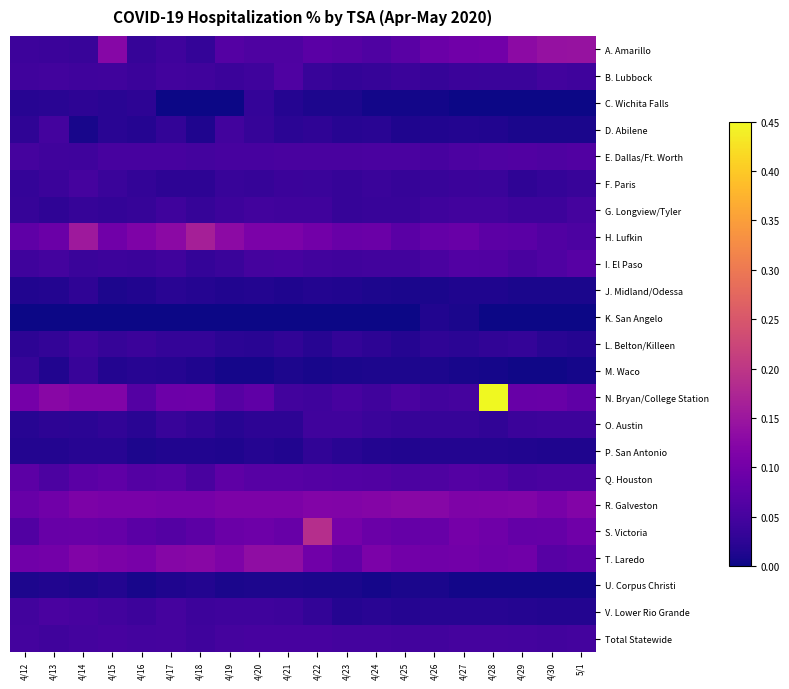

Reading left to right, what are all the values shown in this chart?

A. Amarillo: 4/12=0.0	4/13=0.0	4/14=0.0	4/15=0.1	4/16=0.0	4/17=0.0	4/18=0.0	4/19=0.1	4/20=0.1	4/21=0.1	4/22=0.1	4/23=0.1	4/24=0.1	4/25=0.1	4/26=0.1	4/27=0.1	4/28=0.1	4/29=0.1	4/30=0.1	5/1=0.1
B. Lubbock: 4/12=0.0	4/13=0.0	4/14=0.0	4/15=0.0	4/16=0.0	4/17=0.0	4/18=0.0	4/19=0.0	4/20=0.0	4/21=0.1	4/22=0.0	4/23=0.0	4/24=0.0	4/25=0.0	4/26=0.0	4/27=0.0	4/28=0.0	4/29=0.0	4/30=0.0	5/1=0.0
C. Wichita Falls: 4/12=0.0	4/13=0.0	4/14=0.0	4/15=0.0	4/16=0.0	4/17=0.0	4/18=0.0	4/19=0.0	4/20=0.0	4/21=0.0	4/22=0.0	4/23=0.0	4/24=0.0	4/25=0.0	4/26=0.0	4/27=0.0	4/28=0.0	4/29=0.0	4/30=0.0	5/1=0.0
D. Abilene: 4/12=0.0	4/13=0.0	4/14=0.0	4/15=0.0	4/16=0.0	4/17=0.0	4/18=0.0	4/19=0.0	4/20=0.0	4/21=0.0	4/22=0.0	4/23=0.0	4/24=0.0	4/25=0.0	4/26=0.0	4/27=0.0	4/28=0.0	4/29=0.0	4/30=0.0	5/1=0.0
E. Dallas/Ft. Worth: 4/12=0.1	4/13=0.0	4/14=0.0	4/15=0.1	4/16=0.1	4/17=0.1	4/18=0.0	4/19=0.1	4/20=0.1	4/21=0.1	4/22=0.1	4/23=0.1	4/24=0.1	4/25=0.1	4/26=0.1	4/27=0.1	4/28=0.1	4/29=0.1	4/30=0.1	5/1=0.1
F. Paris: 4/12=0.0	4/13=0.0	4/14=0.1	4/15=0.0	4/16=0.0	4/17=0.0	4/18=0.0	4/19=0.0	4/20=0.0	4/21=0.0	4/22=0.0	4/23=0.0	4/24=0.0	4/25=0.0	4/26=0.0	4/27=0.0	4/28=0.0	4/29=0.0	4/30=0.0	5/1=0.0
G. Longview/Tyler: 4/12=0.0	4/13=0.0	4/14=0.0	4/15=0.0	4/16=0.0	4/17=0.0	4/18=0.0	4/19=0.0	4/20=0.0	4/21=0.0	4/22=0.0	4/23=0.0	4/24=0.0	4/25=0.0	4/26=0.0	4/27=0.0	4/28=0.0	4/29=0.0	4/30=0.0	5/1=0.0
H. Lufkin: 4/12=0.1	4/13=0.1	4/14=0.2	4/15=0.1	4/16=0.1	4/17=0.1	4/18=0.2	4/19=0.1	4/20=0.1	4/21=0.1	4/22=0.1	4/23=0.1	4/24=0.1	4/25=0.1	4/26=0.1	4/27=0.1	4/28=0.1	4/29=0.1	4/30=0.1	5/1=0.1
I. El Paso: 4/12=0.0	4/13=0.0	4/14=0.0	4/15=0.0	4/16=0.0	4/17=0.0	4/18=0.0	4/19=0.0	4/20=0.0	4/21=0.1	4/22=0.0	4/23=0.0	4/24=0.0	4/25=0.0	4/26=0.1	4/27=0.1	4/28=0.1	4/29=0.1	4/30=0.1	5/1=0.1
J. Midland/Odessa: 4/12=0.0	4/13=0.0	4/14=0.0	4/15=0.0	4/16=0.0	4/17=0.0	4/18=0.0	4/19=0.0	4/20=0.0	4/21=0.0	4/22=0.0	4/23=0.0	4/24=0.0	4/25=0.0	4/26=0.0	4/27=0.0	4/28=0.0	4/29=0.0	4/30=0.0	5/1=0.0
K. San Angelo: 4/12=0.0	4/13=0.0	4/14=0.0	4/15=0.0	4/16=0.0	4/17=0.0	4/18=0.0	4/19=0.0	4/20=0.0	4/21=0.0	4/22=0.0	4/23=0.0	4/24=0.0	4/25=0.0	4/26=0.0	4/27=0.0	4/28=0.0	4/29=0.0	4/30=0.0	5/1=0.0
L. Belton/Killeen: 4/12=0.0	4/13=0.0	4/14=0.0	4/15=0.0	4/16=0.0	4/17=0.0	4/18=0.0	4/19=0.0	4/20=0.0	4/21=0.0	4/22=0.0	4/23=0.0	4/24=0.0	4/25=0.0	4/26=0.0	4/27=0.0	4/28=0.0	4/29=0.0	4/30=0.0	5/1=0.0
M. Waco: 4/12=0.0	4/13=0.0	4/14=0.0	4/15=0.0	4/16=0.0	4/17=0.0	4/18=0.0	4/19=0.0	4/20=0.0	4/21=0.0	4/22=0.0	4/23=0.0	4/24=0.0	4/25=0.0	4/26=0.0	4/27=0.0	4/28=0.0	4/29=0.0	4/30=0.0	5/1=0.0
N. Bryan/College Station: 4/12=0.1	4/13=0.1	4/14=0.1	4/15=0.1	4/16=0.1	4/17=0.1	4/18=0.1	4/19=0.1	4/20=0.1	4/21=0.0	4/22=0.0	4/23=0.1	4/24=0.0	4/25=0.1	4/26=0.0	4/27=0.1	4/28=0.5	4/29=0.1	4/30=0.1	5/1=0.1
O. Austin: 4/12=0.0	4/13=0.0	4/14=0.0	4/15=0.0	4/16=0.0	4/17=0.0	4/18=0.0	4/19=0.0	4/20=0.0	4/21=0.0	4/22=0.0	4/23=0.0	4/24=0.0	4/25=0.0	4/26=0.0	4/27=0.0	4/28=0.0	4/29=0.0	4/30=0.0	5/1=0.0
P. San Antonio: 4/12=0.0	4/13=0.0	4/14=0.0	4/15=0.0	4/16=0.0	4/17=0.0	4/18=0.0	4/19=0.0	4/20=0.0	4/21=0.0	4/22=0.0	4/23=0.0	4/24=0.0	4/25=0.0	4/26=0.0	4/27=0.0	4/28=0.0	4/29=0.0	4/30=0.0	5/1=0.0
Q. Houston: 4/12=0.1	4/13=0.1	4/14=0.1	4/15=0.1	4/16=0.1	4/17=0.1	4/18=0.1	4/19=0.1	4/20=0.1	4/21=0.1	4/22=0.1	4/23=0.1	4/24=0.1	4/25=0.1	4/26=0.1	4/27=0.1	4/28=0.1	4/29=0.1	4/30=0.1	5/1=0.1
R. Galveston: 4/12=0.1	4/13=0.1	4/14=0.1	4/15=0.1	4/16=0.1	4/17=0.1	4/18=0.1	4/19=0.1	4/20=0.1	4/21=0.1	4/22=0.1	4/23=0.1	4/24=0.1	4/25=0.1	4/26=0.1	4/27=0.1	4/28=0.1	4/29=0.1	4/30=0.1	5/1=0.1
S. Victoria: 4/12=0.1	4/13=0.1	4/14=0.1	4/15=0.1	4/16=0.1	4/17=0.1	4/18=0.1	4/19=0.1	4/20=0.1	4/21=0.1	4/22=0.2	4/23=0.1	4/24=0.1	4/25=0.1	4/26=0.1	4/27=0.1	4/28=0.1	4/29=0.1	4/30=0.1	5/1=0.1
T. Laredo: 4/12=0.1	4/13=0.1	4/14=0.1	4/15=0.1	4/16=0.1	4/17=0.1	4/18=0.1	4/19=0.1	4/20=0.1	4/21=0.1	4/22=0.1	4/23=0.1	4/24=0.1	4/25=0.1	4/26=0.1	4/27=0.1	4/28=0.1	4/29=0.1	4/30=0.1	5/1=0.1
U. Corpus Christi: 4/12=0.0	4/13=0.0	4/14=0.0	4/15=0.0	4/16=0.0	4/17=0.0	4/18=0.0	4/19=0.0	4/20=0.0	4/21=0.0	4/22=0.0	4/23=0.0	4/24=0.0	4/25=0.0	4/26=0.0	4/27=0.0	4/28=0.0	4/29=0.0	4/30=0.0	5/1=0.0
V. Lower Rio Grande: 4/12=0.0	4/13=0.1	4/14=0.1	4/15=0.0	4/16=0.0	4/17=0.1	4/18=0.0	4/19=0.0	4/20=0.0	4/21=0.0	4/22=0.0	4/23=0.0	4/24=0.0	4/25=0.0	4/26=0.0	4/27=0.0	4/28=0.0	4/29=0.0	4/30=0.0	5/1=0.0
Total Statewide: 4/12=0.0	4/13=0.0	4/14=0.0	4/15=0.1	4/16=0.0	4/17=0.1	4/18=0.0	4/19=0.1	4/20=0.1	4/21=0.1	4/22=0.1	4/23=0.0	4/24=0.0	4/25=0.0	4/26=0.0	4/27=0.0	4/28=0.1	4/29=0.0	4/30=0.0	5/1=0.0